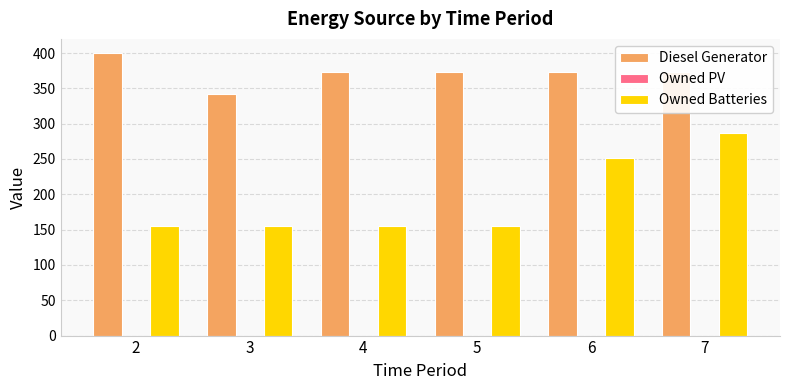

At which category does the chart reach its peak across all series?

2